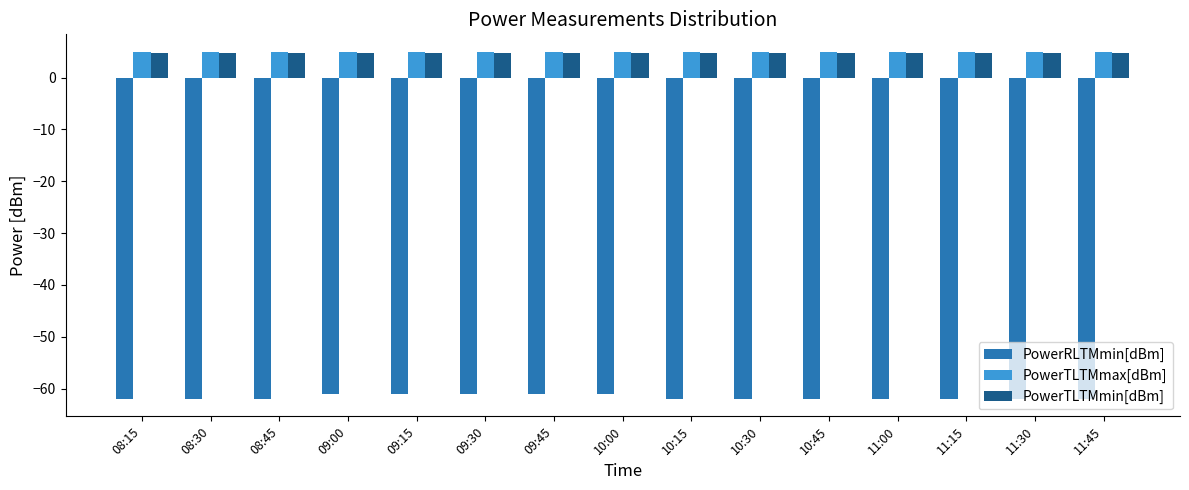

What is the difference between the highest and lowest values at 09:30?

66.0